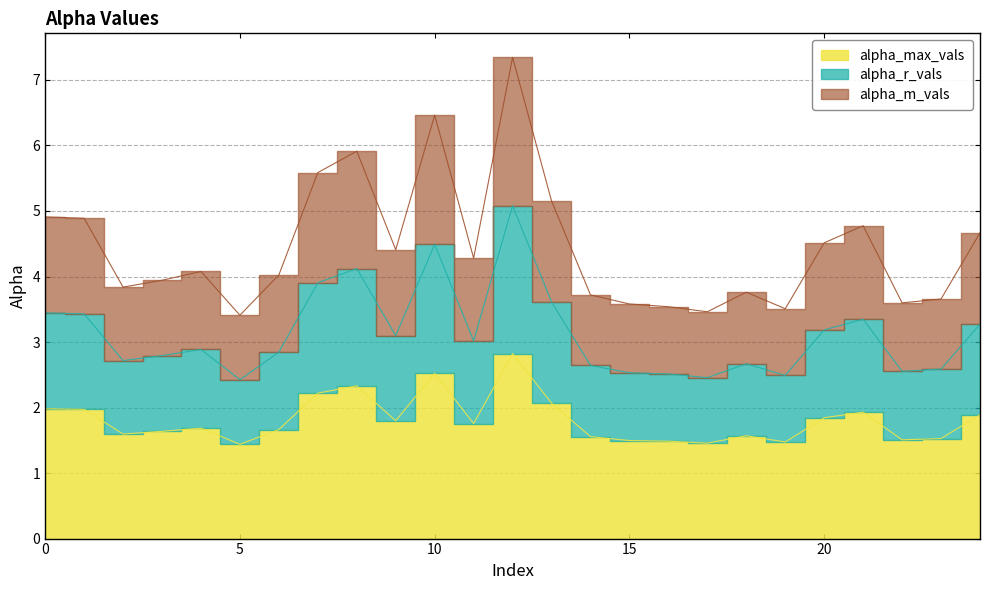

What is the value of the alpha_max_vals point at the 6th from the left?

1.4